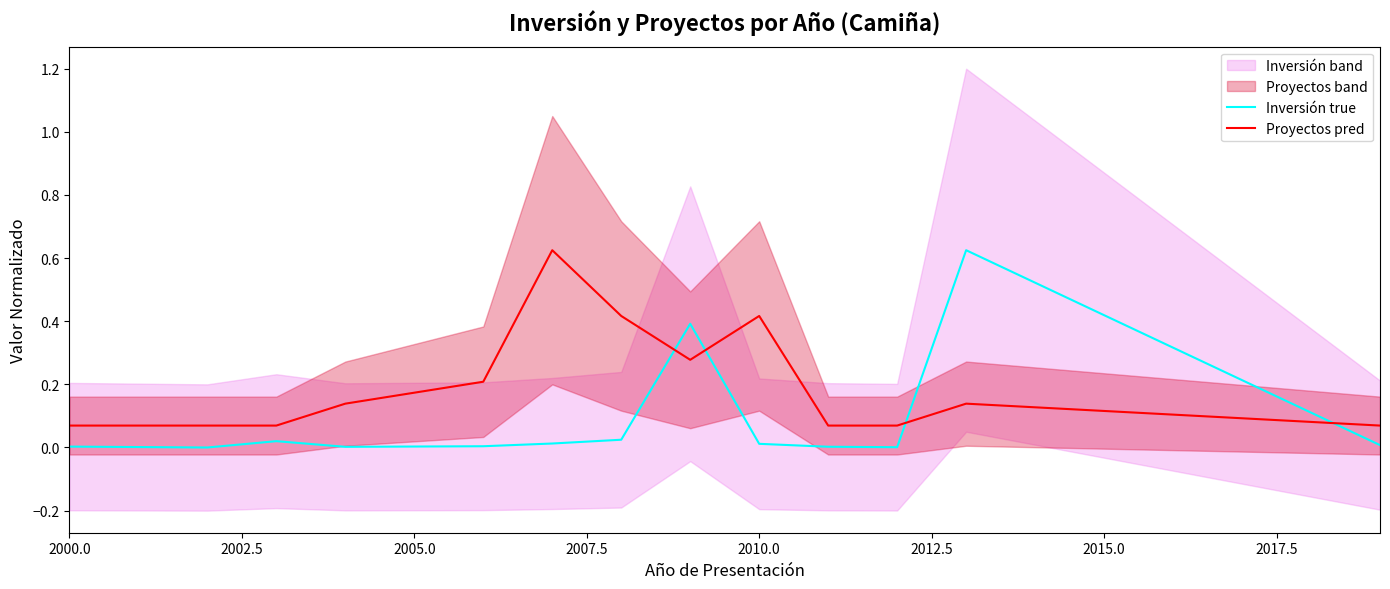

True or false: Inversión true has a value of 0.0 at 2015.0.

False